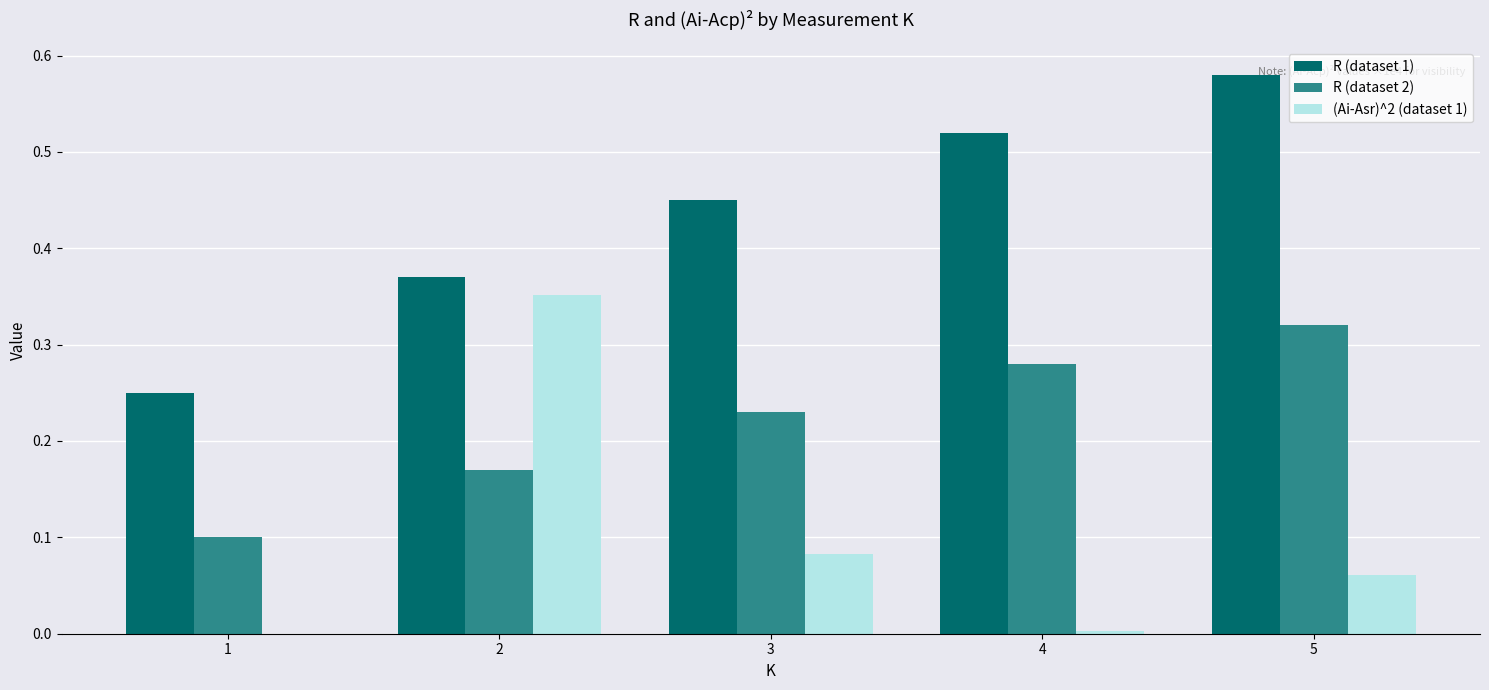

How many positive values does the (Ai-Asr)^2 (dataset 1) series have?

4